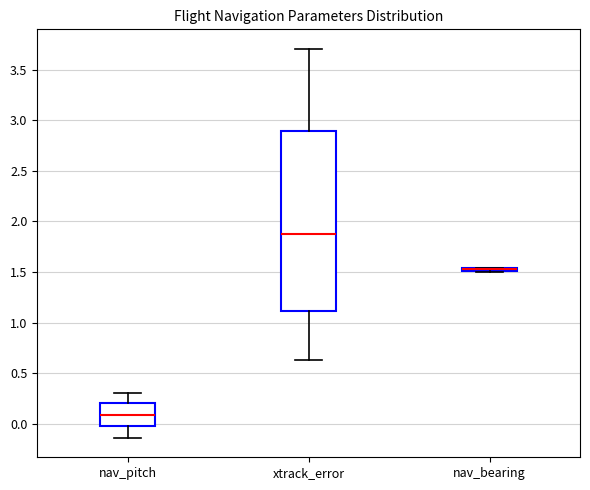

Where does the lower whisker of the box for nav_pitch end on the y-axis? The values are not printed on the chart, so give them approximately, as read against the axis.

-0.15